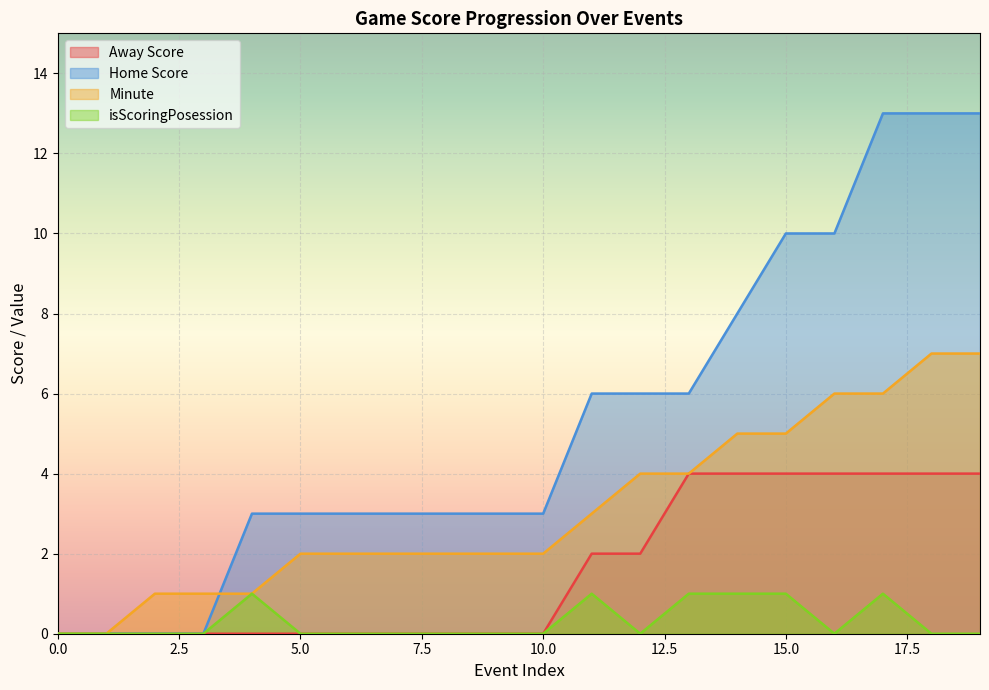

How many positive values does the Minute series have?

18